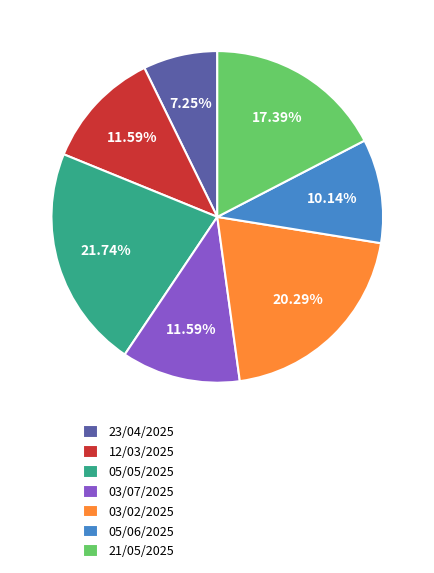

What is the ratio of the value at 03/07/2025 to the value at 05/05/2025?

0.5